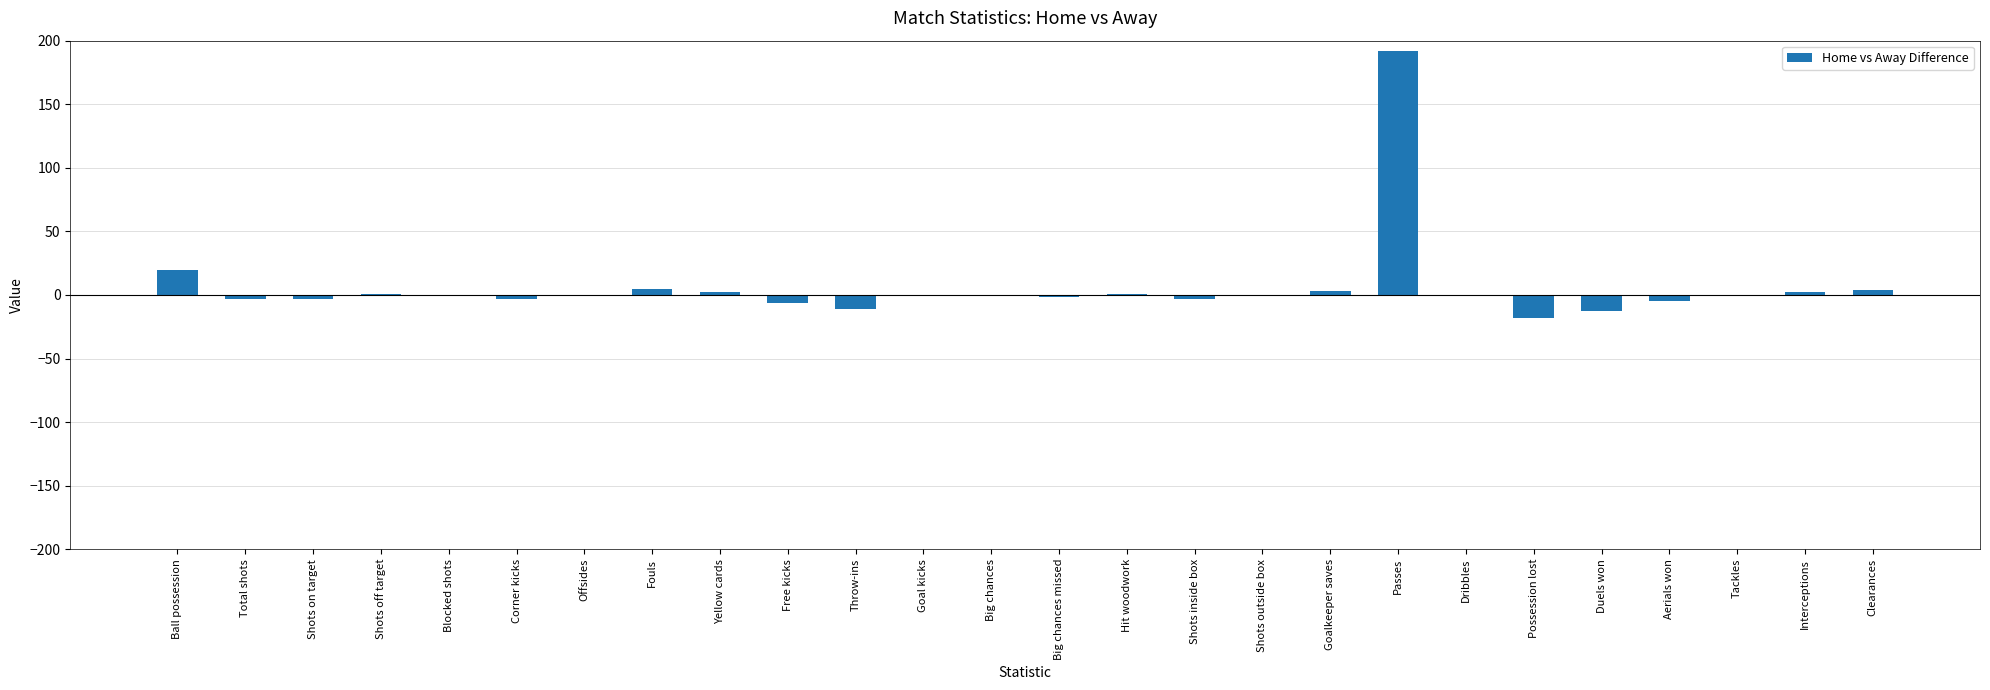

The chart shows a value of 89 at Tackles. True or false?

False